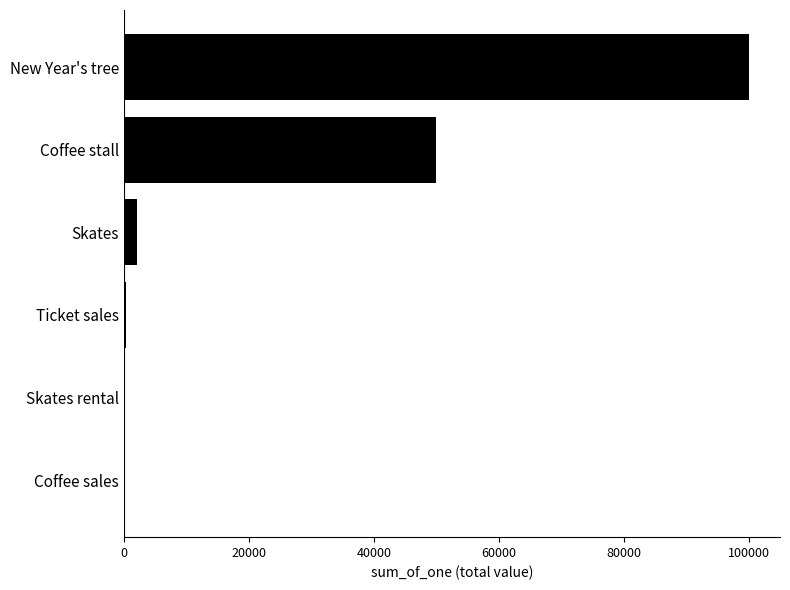

Which has a higher value, New Year's tree or Skates rental?

New Year's tree